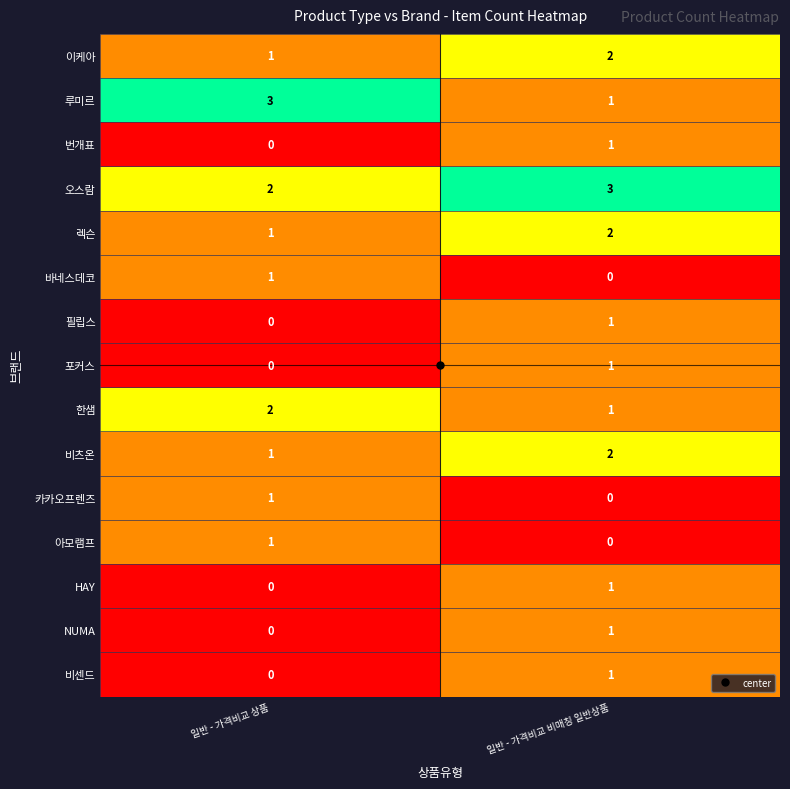

Which series has the largest total across all categories?

오스람